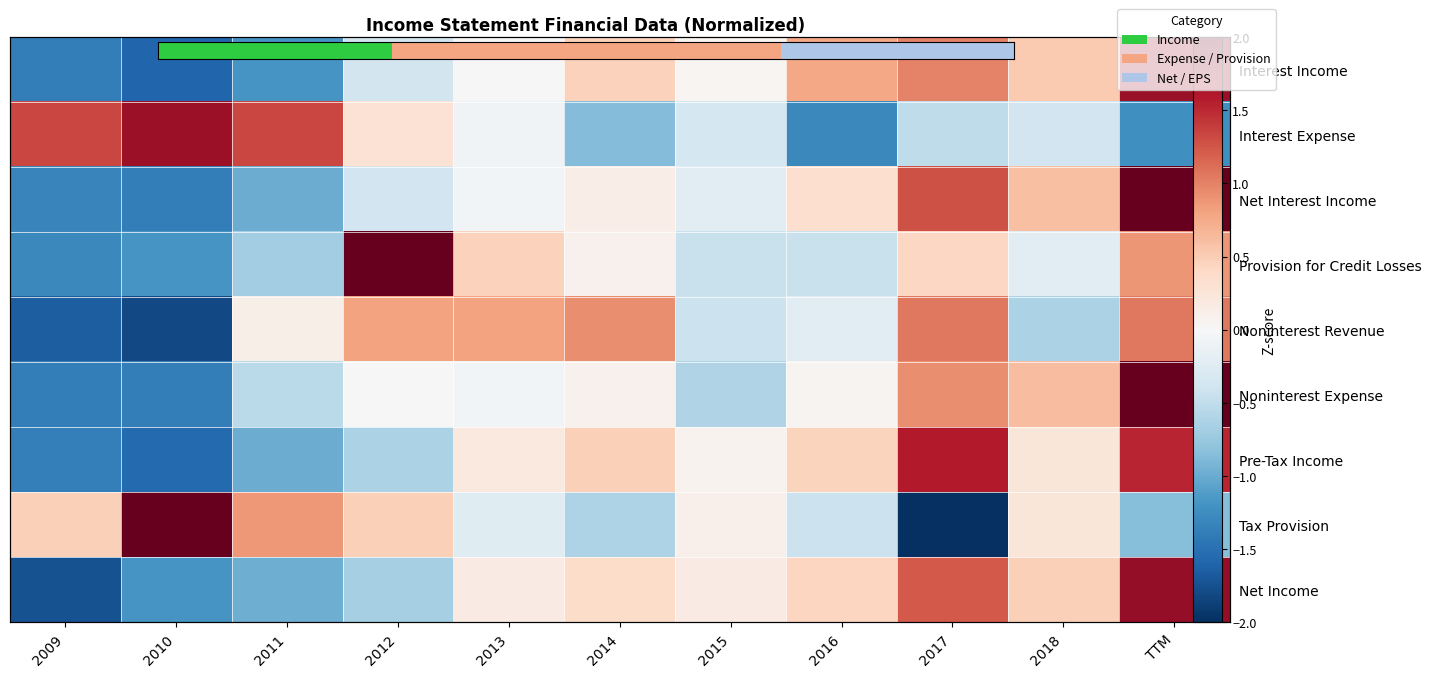

How many values in Noninterest Revenue are below zero?

5